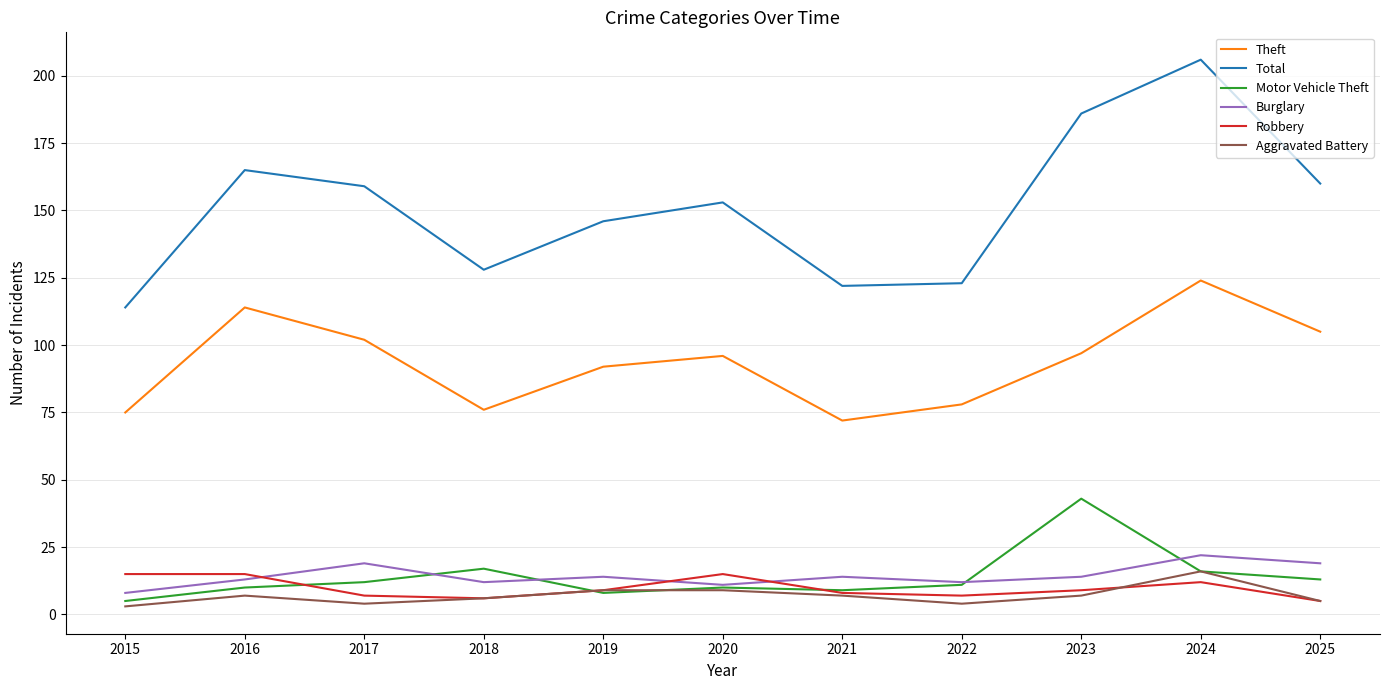

At which label does Burglary reach its minimum?

2015